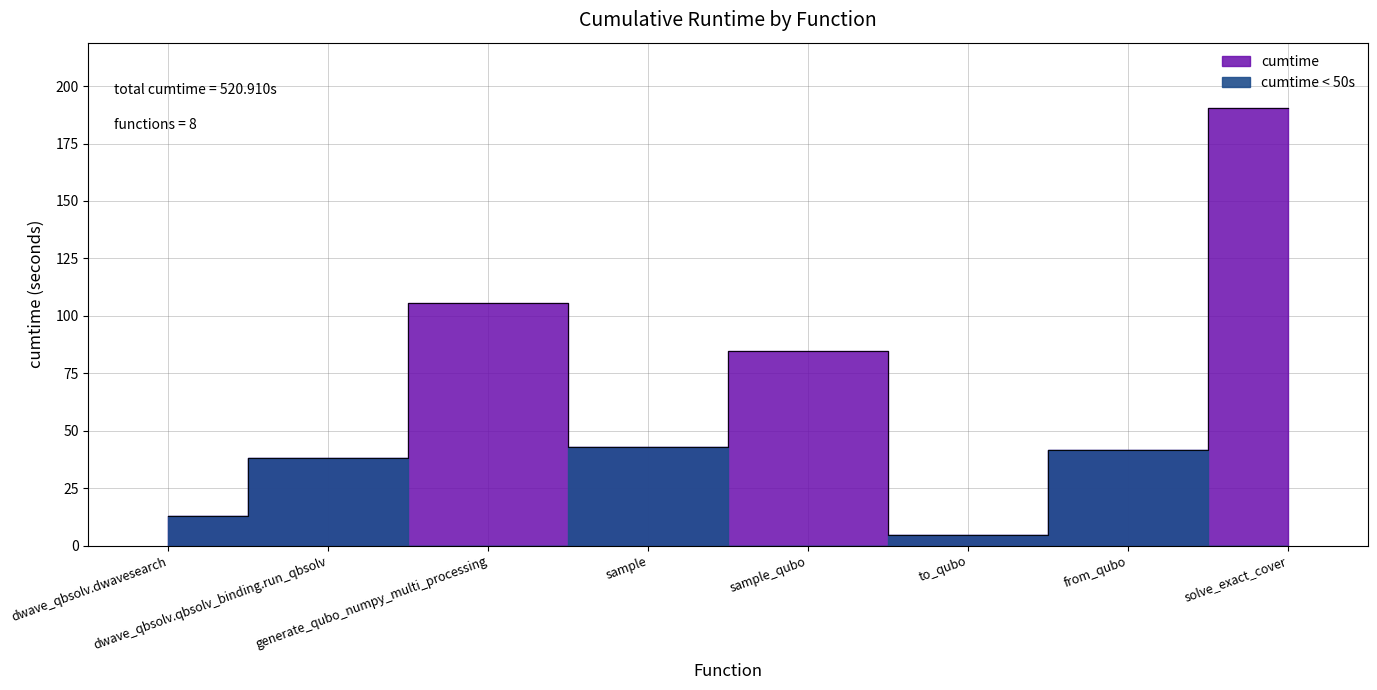

At which category does the chart reach its peak across all series?

solve_exact_cover